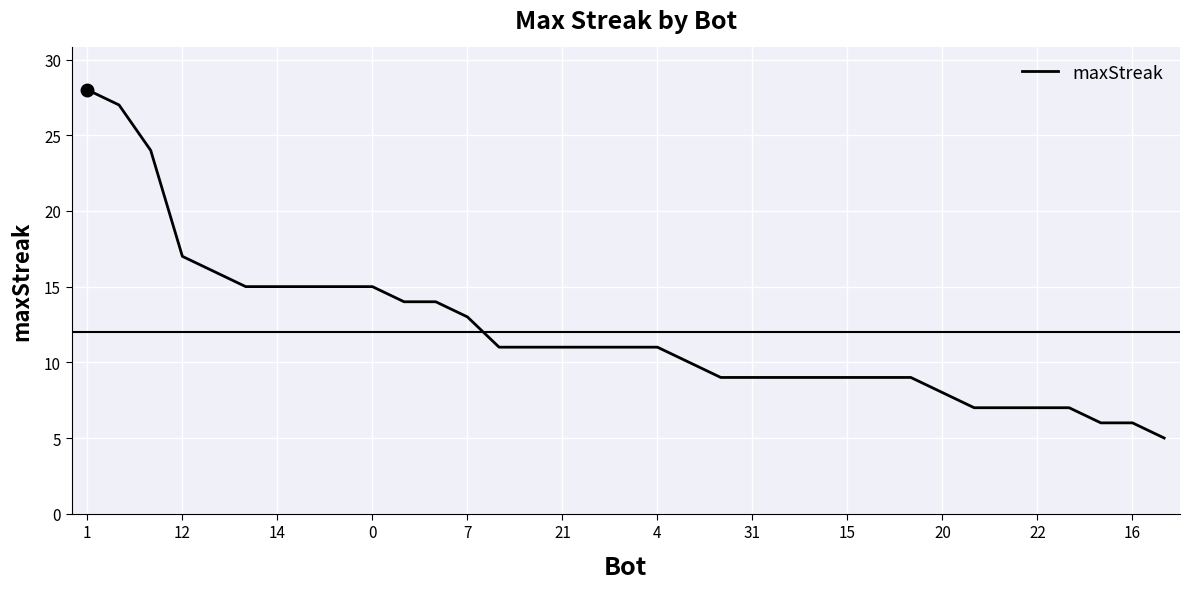

What is the smallest value displayed?

5